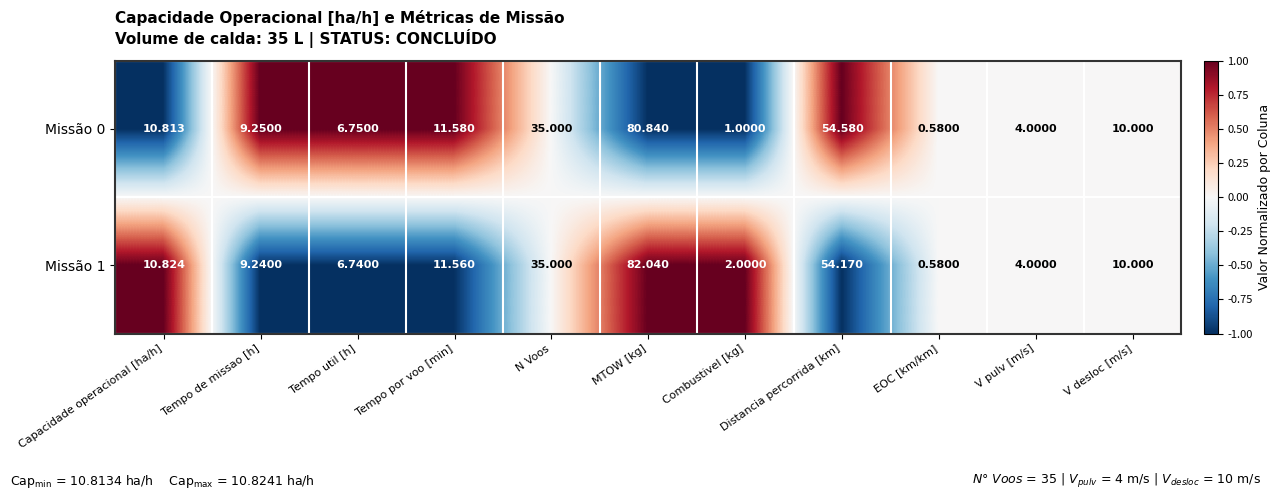

Rank the categories by Missão 0 value from highest to lowest.

MTOW [kg], Distancia percorrida [km], N Voos, Tempo por voo [min], Capacidade operacional [ha/h], V desloc [m/s], Tempo de missao [h], Tempo util [h], V pulv [m/s], Combustivel [kg], EOC [km/km]